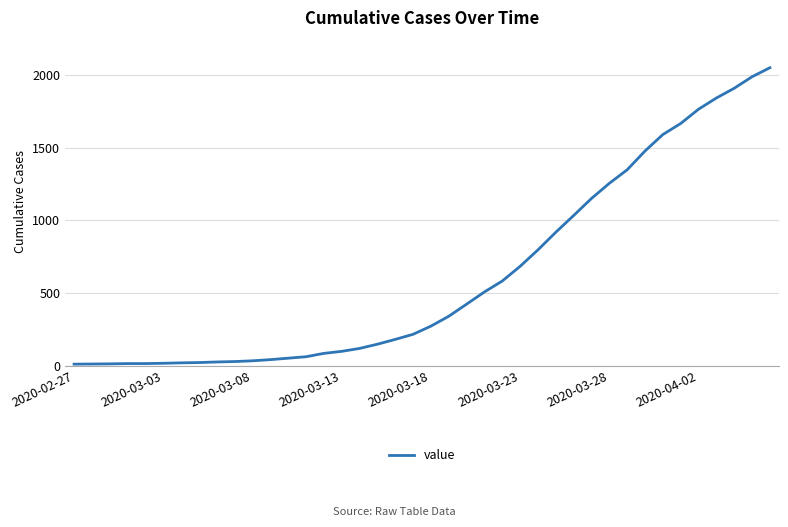

Does the chart display data point markers on the line(s)?

No